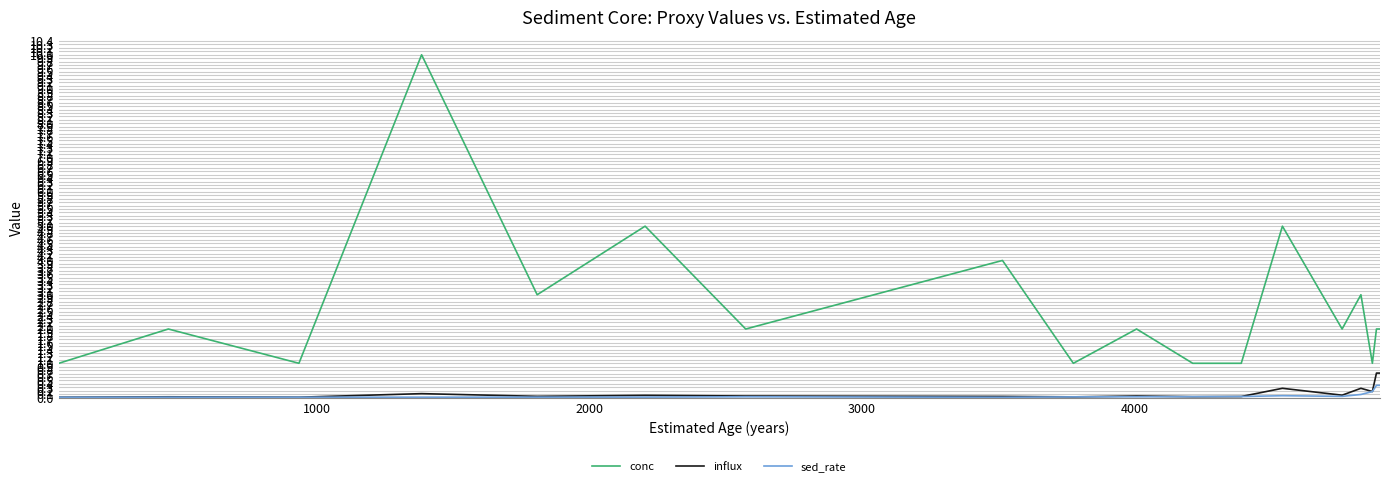

True or false: conc and influx cross at least once.

False